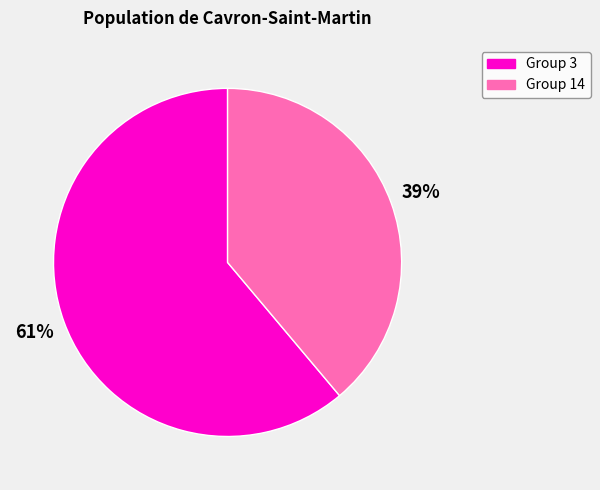

Does any single category account for the majority?

Yes